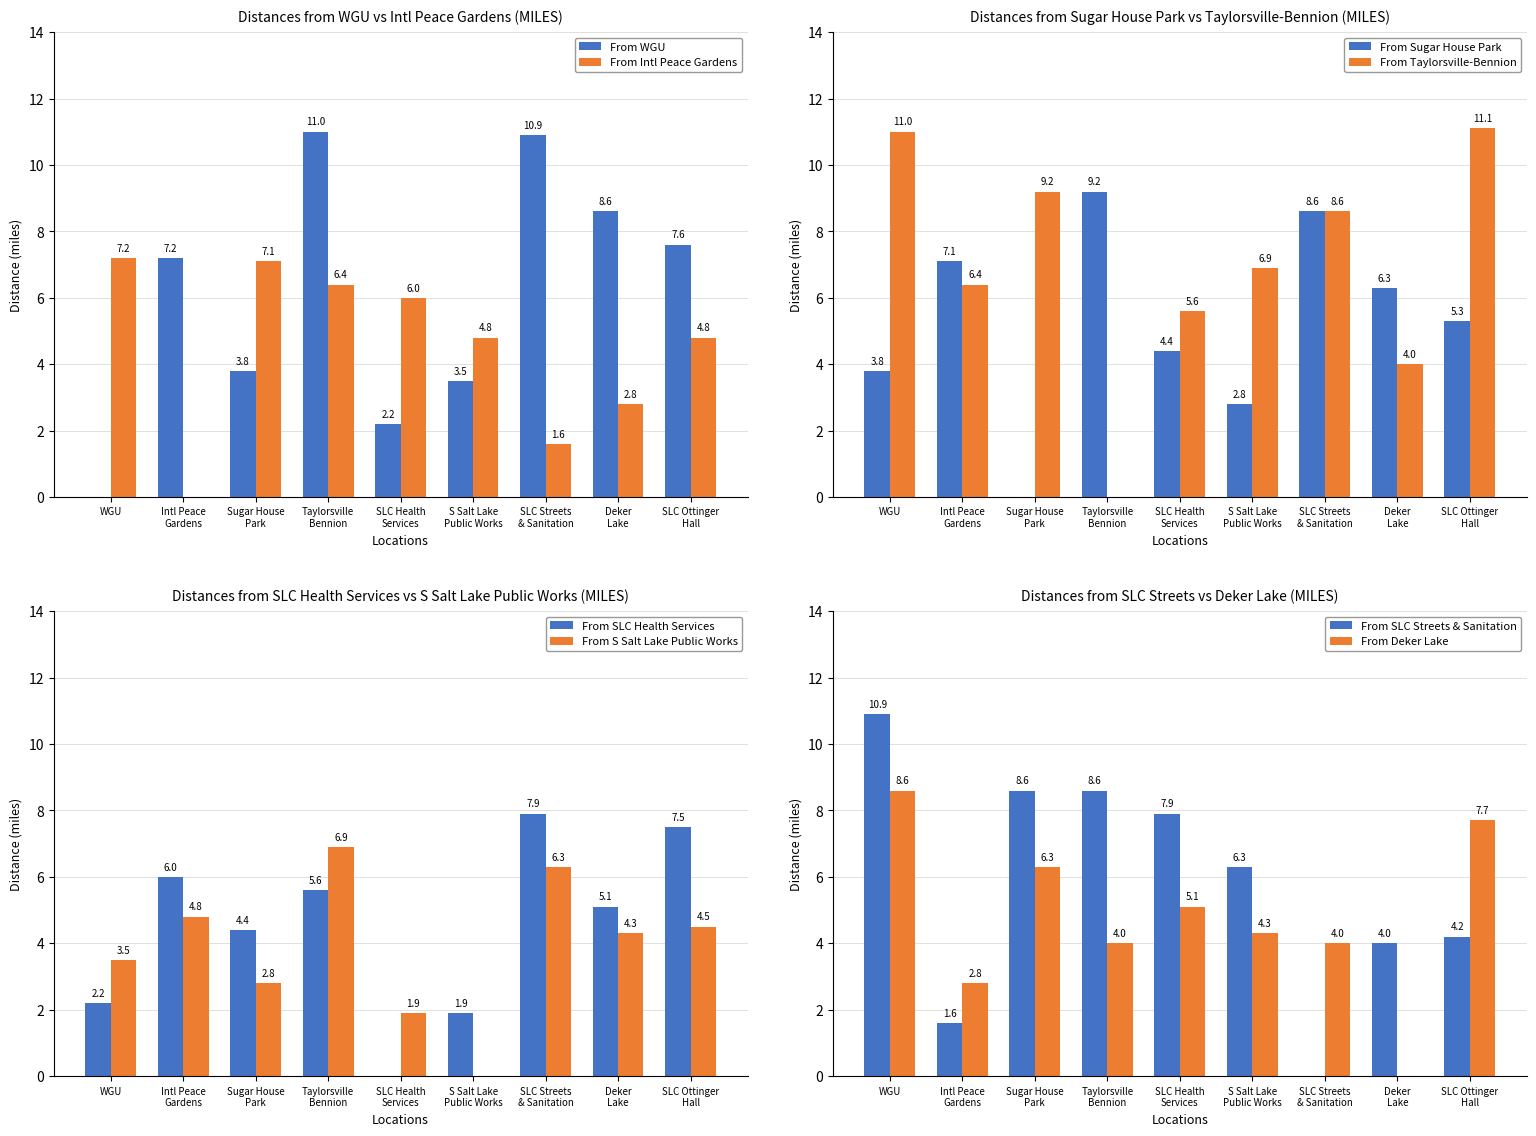

What is the sum of all From WGU values?

54.8